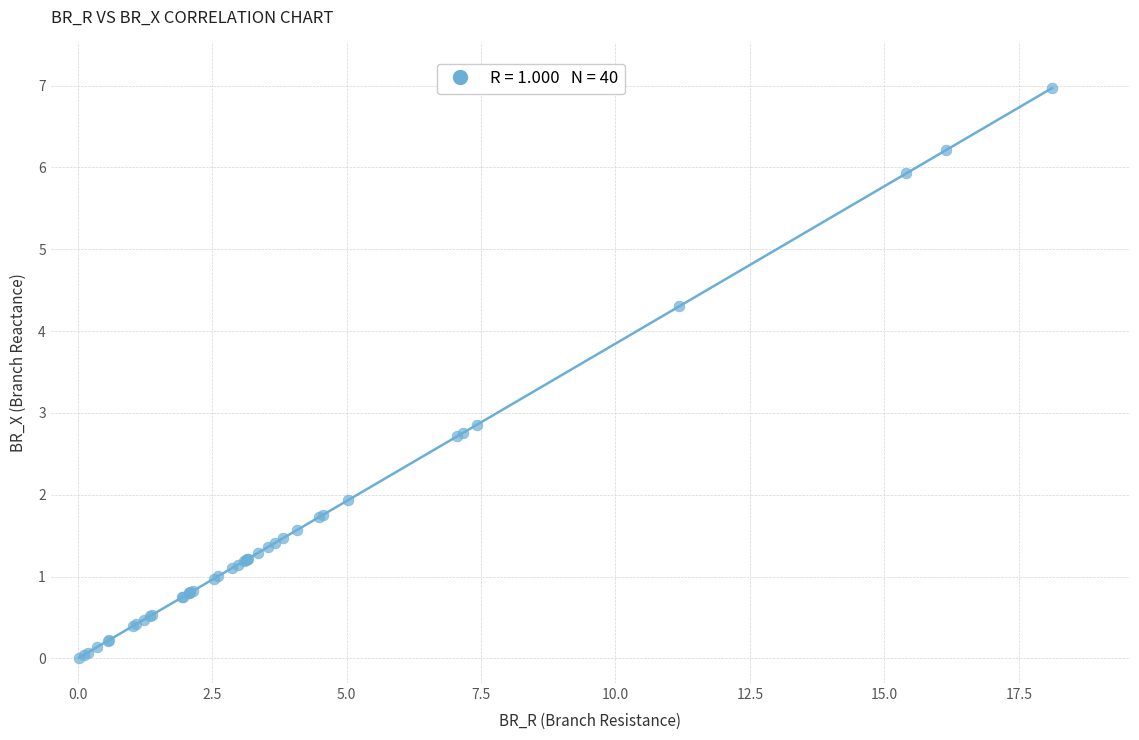

What Y value in the scatter plot is closest to 3?

2.9